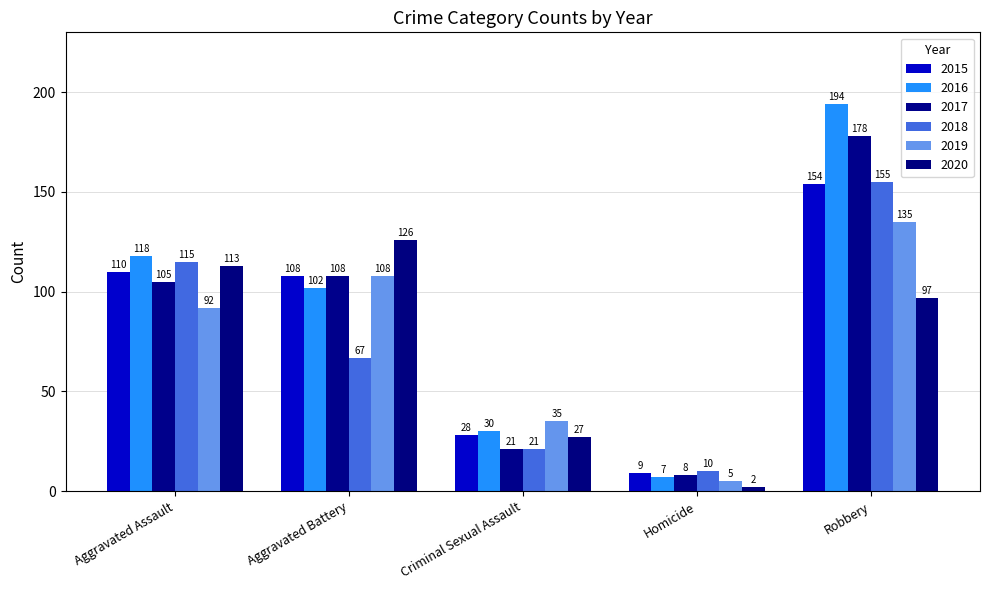

At which category does the chart reach its peak across all series?

Robbery